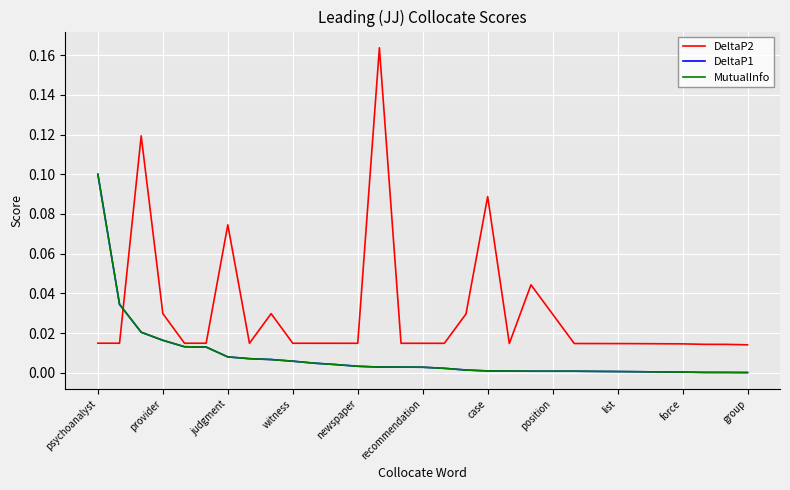

Which category has the highest value across all series?

13